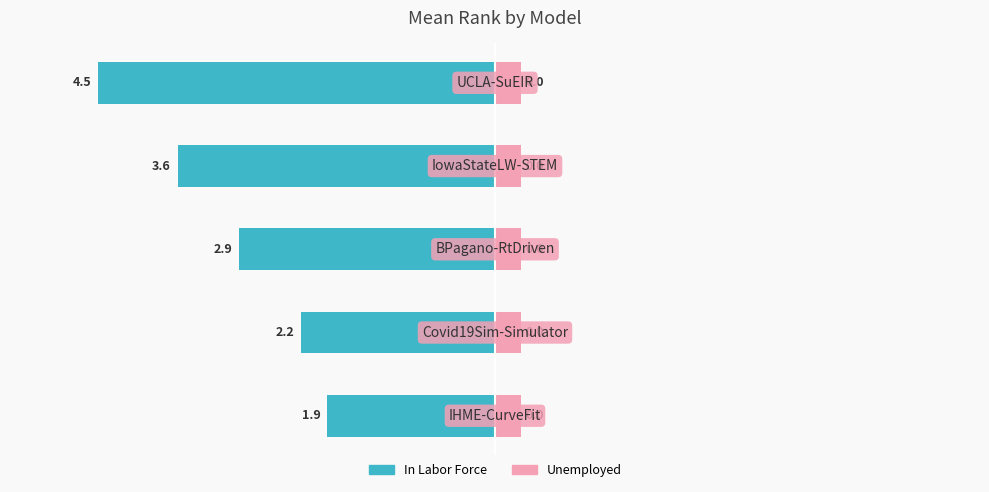

What are all the series names shown in the legend?

In Labor Force, Unemployed